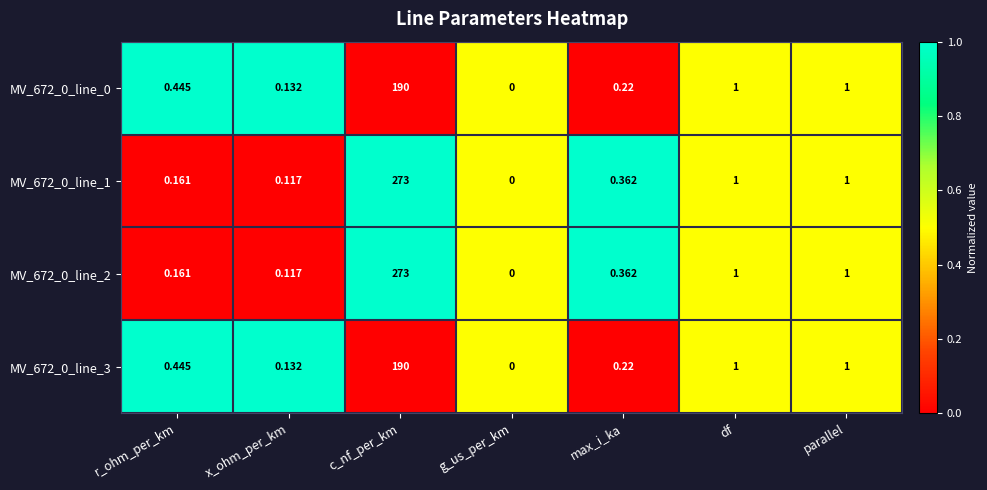

Which category has the lowest value in the MV_672_0_line_3 series?

g_us_per_km